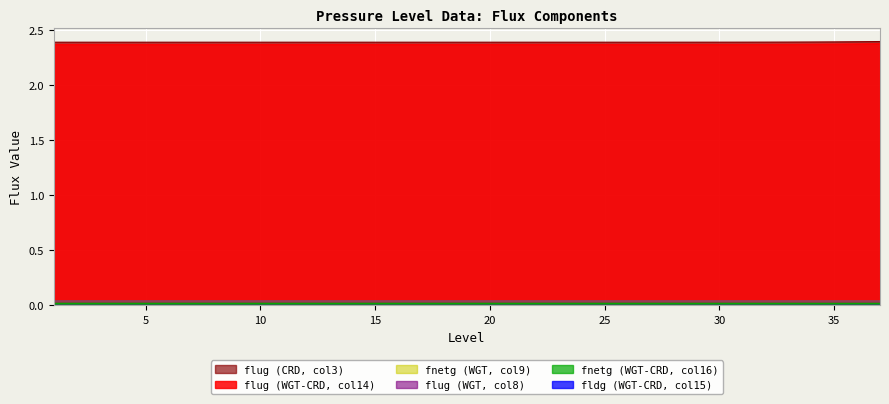

How many lines are shown in the chart?

6